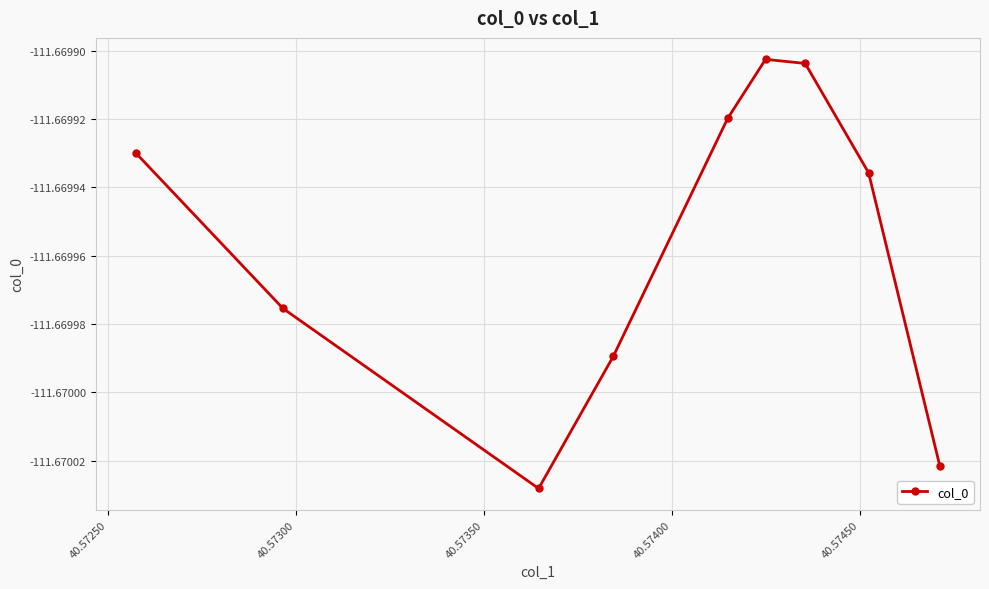

Does the chart display data point markers on the line(s)?

Yes